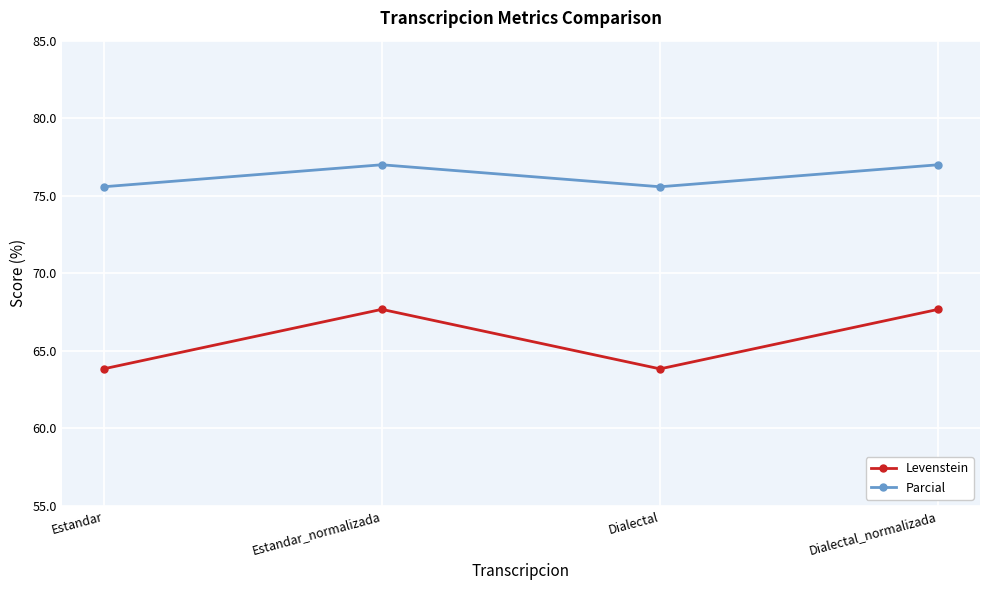

What is the maximum value for Parcial?

77.0